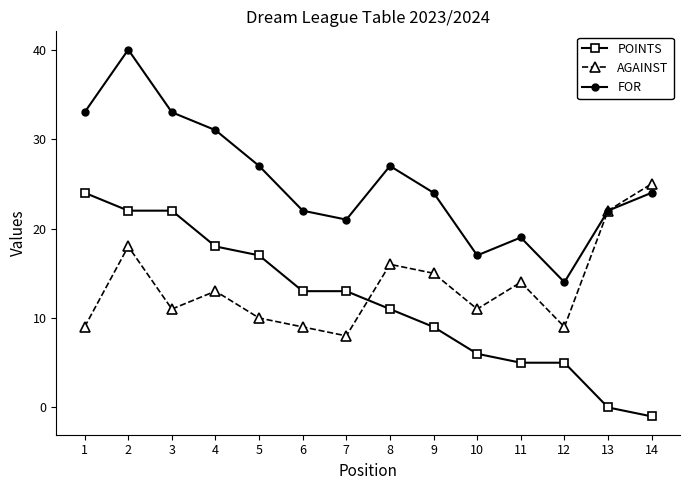

True or false: AGAINST and POINTS intersect in this chart.

True